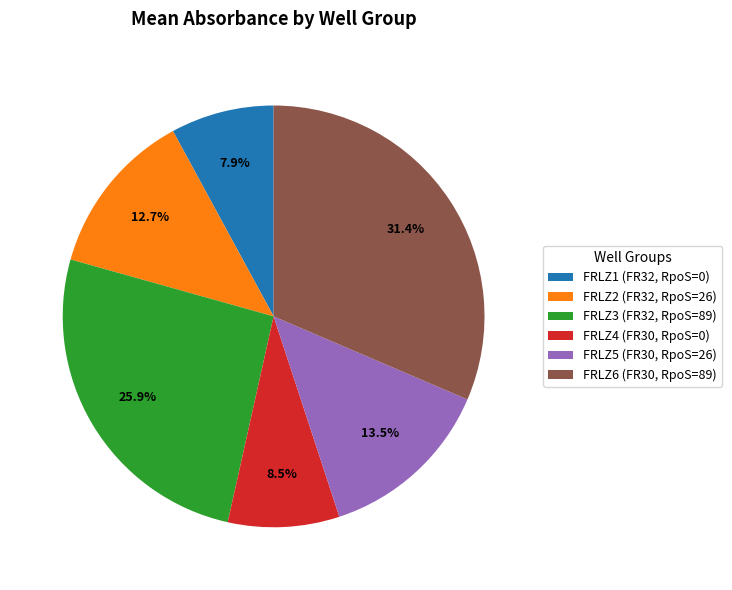

Does FRLZ6 (FR30, RpoS=89) represent more than half of the total?

No